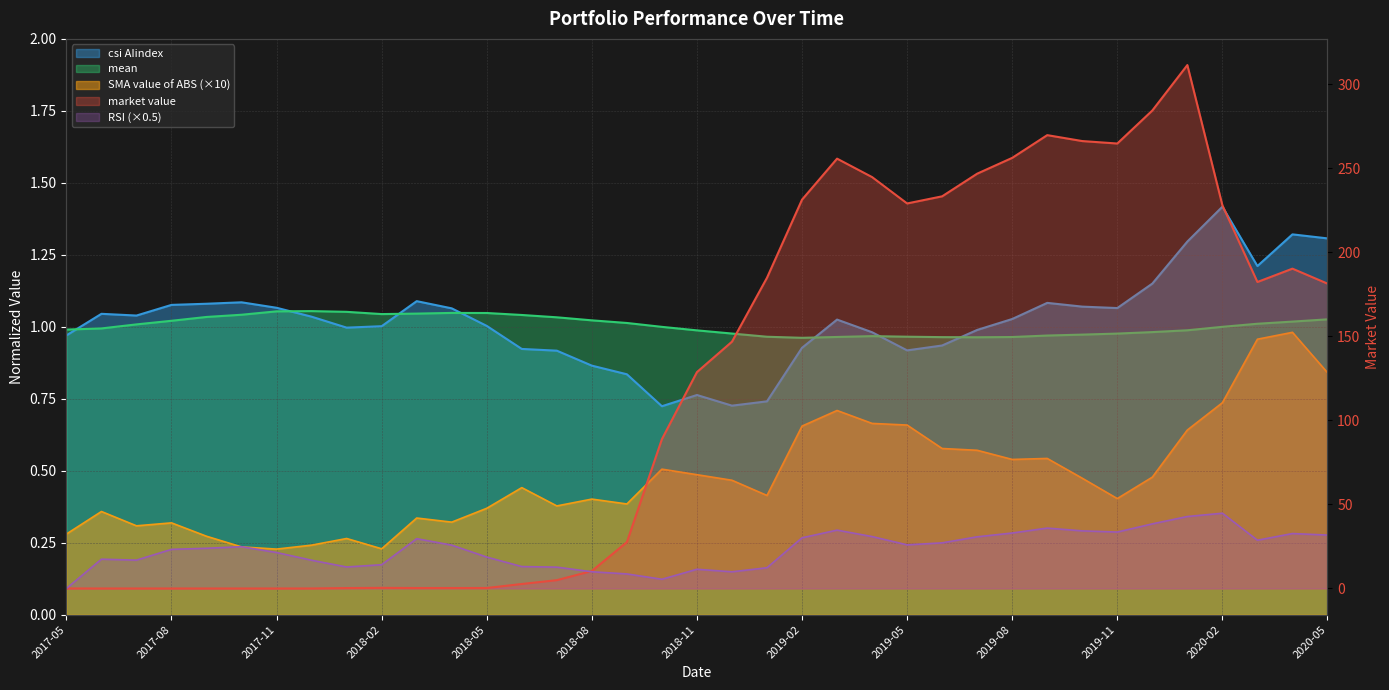

What is the label of the 10th point from the right?

2019-08